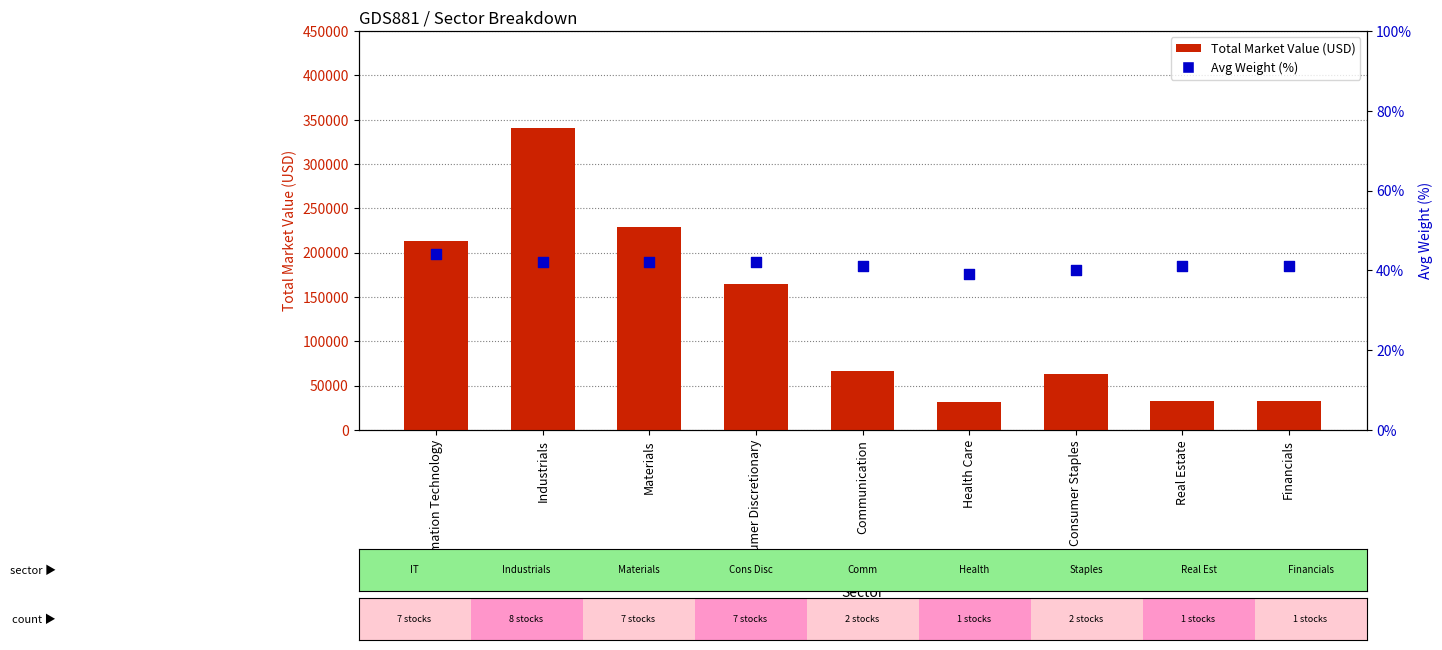

Which series has the largest Y range (max minus min)?

Total Market Value (USD)